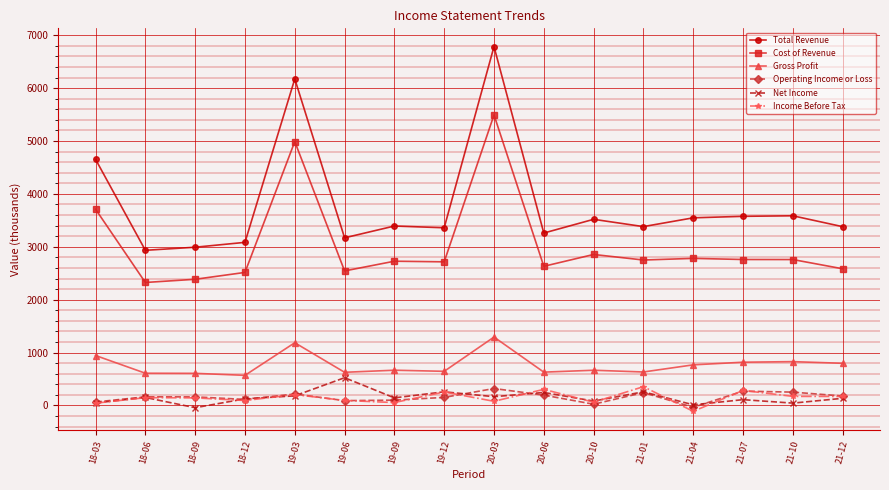

True or false: Income Before Tax and Net Income intersect in this chart.

True